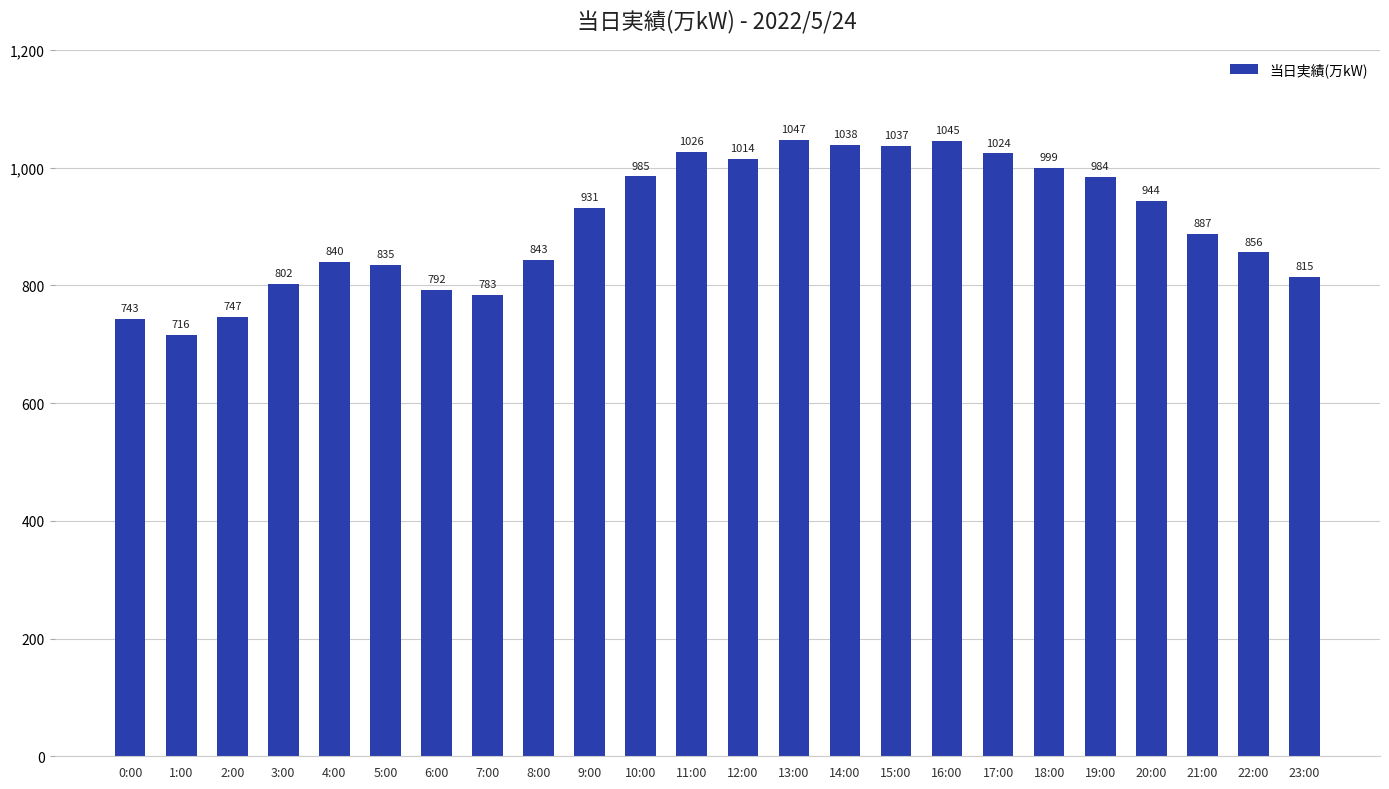

Is it true that the value at 2:00 is 478?

False